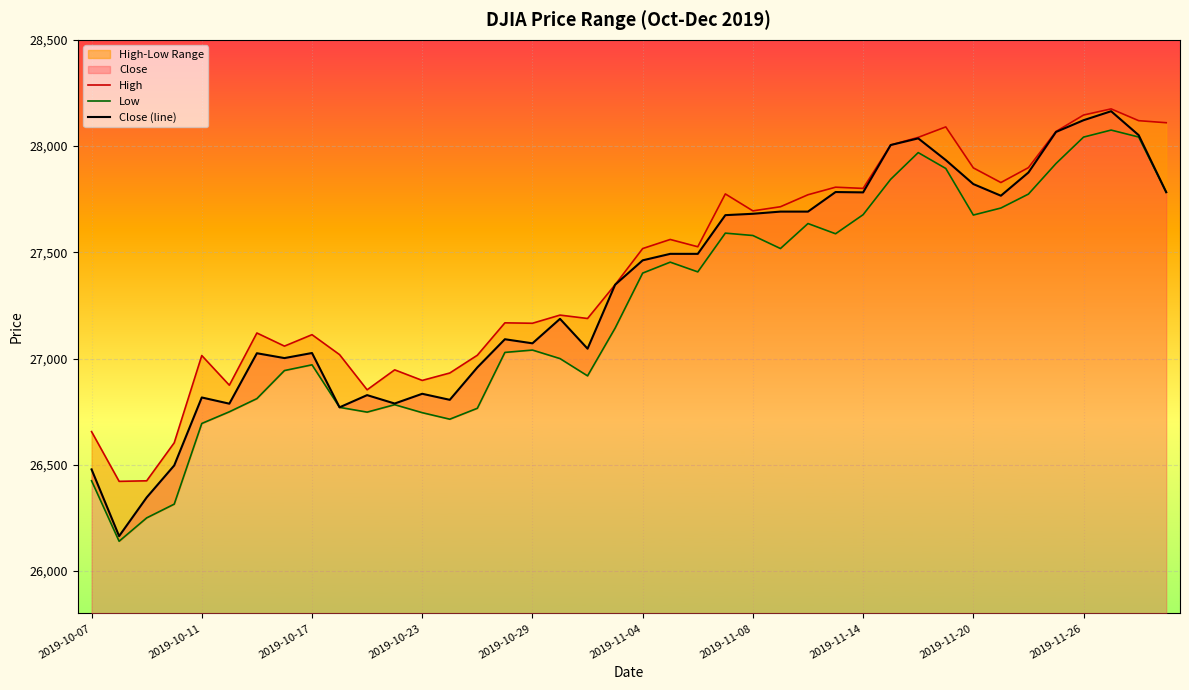

What is the minimum value for Close (line)?

26164.0